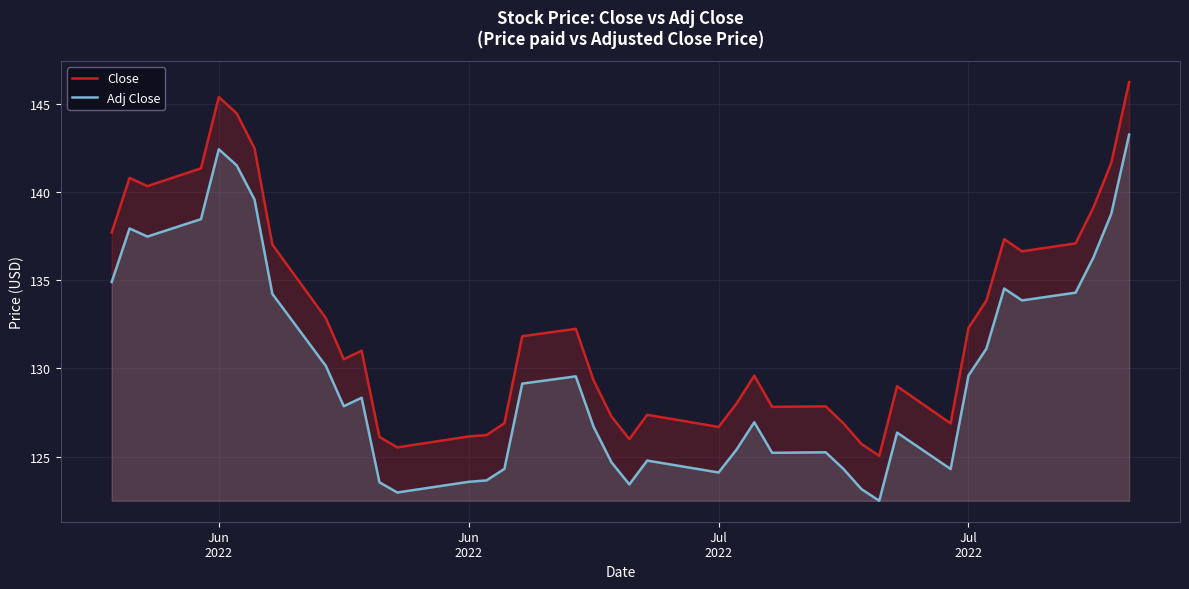

True or false: Adj Close and Close cross at least once.

False